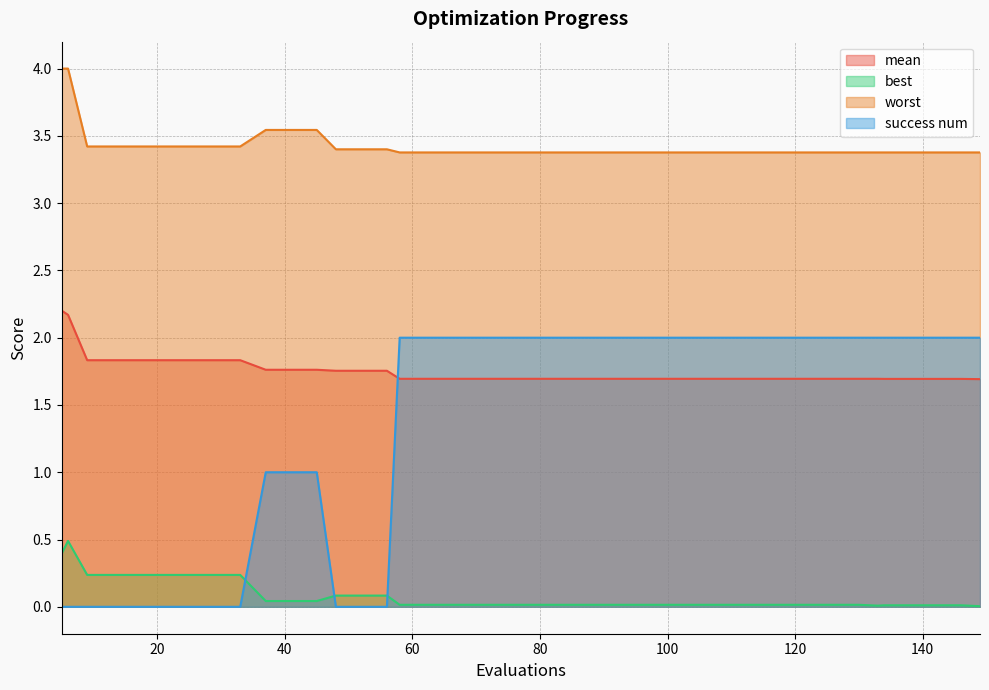

How many times do best and success num cross each other?

3